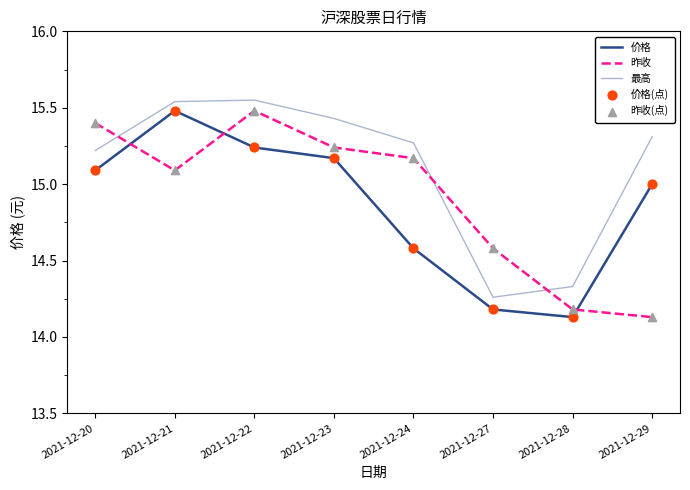

Which series has the largest total across all categories?

最高